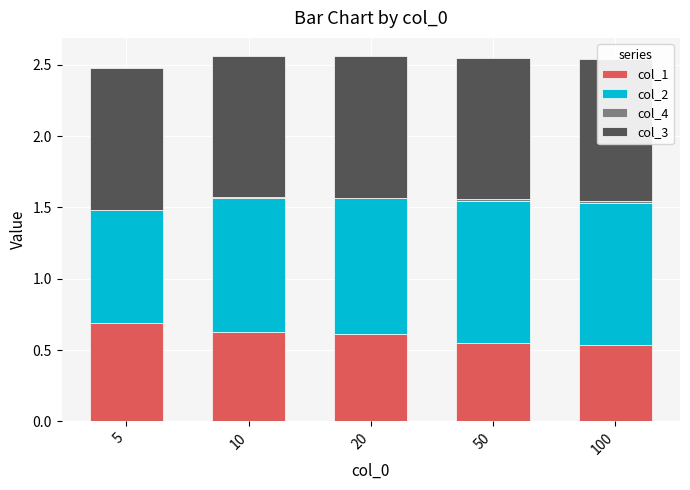

What is the value of the col_1 bar at the 3rd from the left?

0.6